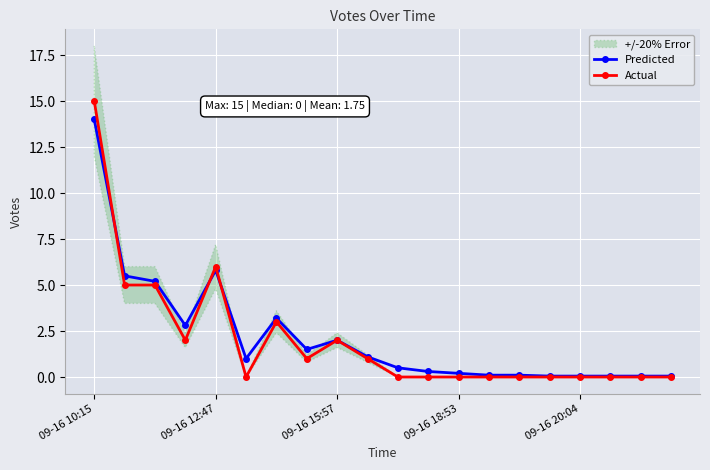

What is the maximum value shown in the chart?

15.0